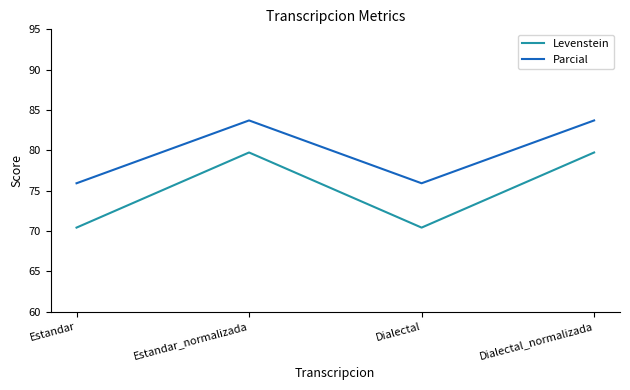

Where does the Parcial series first go above 83?

Estandar_normalizada